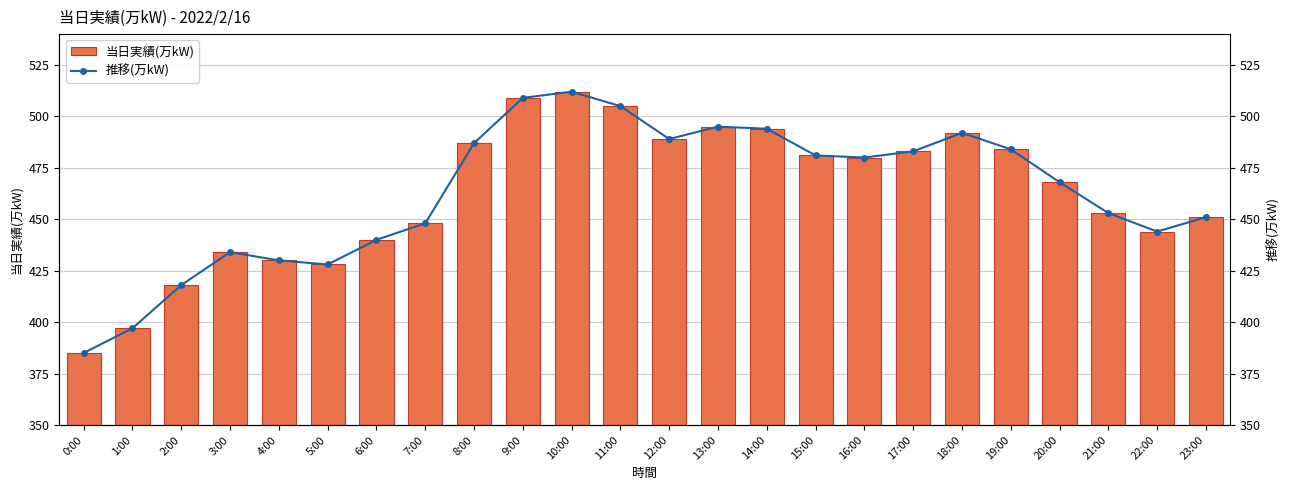

Which series has the widest spread of values?

当日実績(万kW)